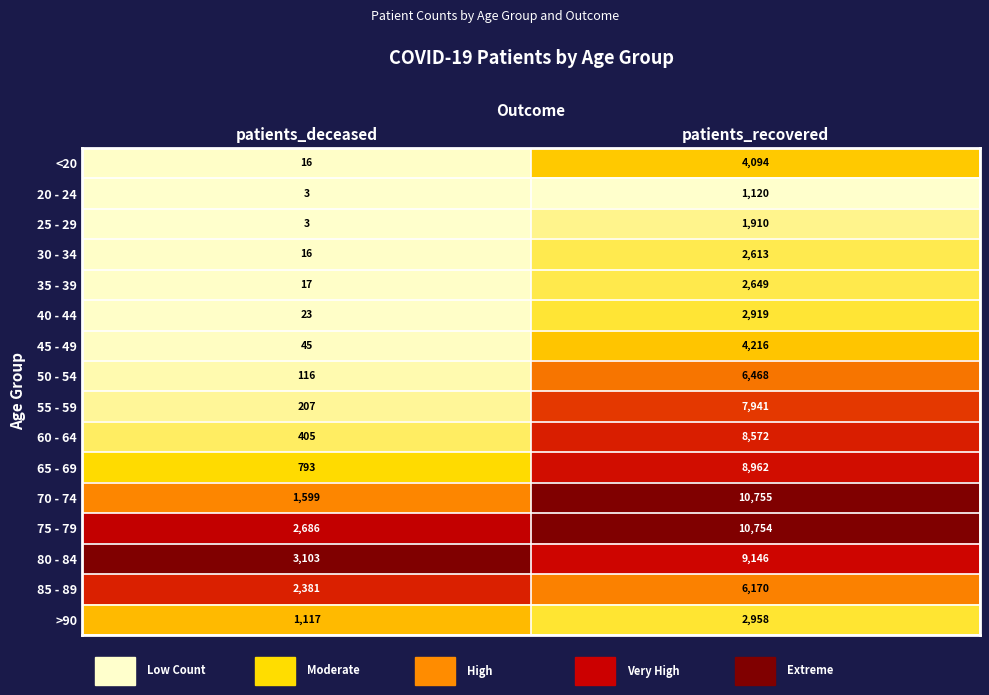

Which label corresponds to the largest value in the chart?

patients_recovered